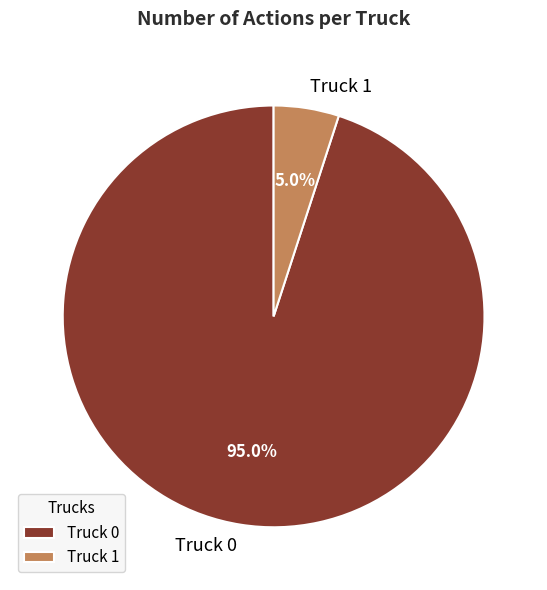

The Truck 1 slice represents 5% of the pie. True or false?

True